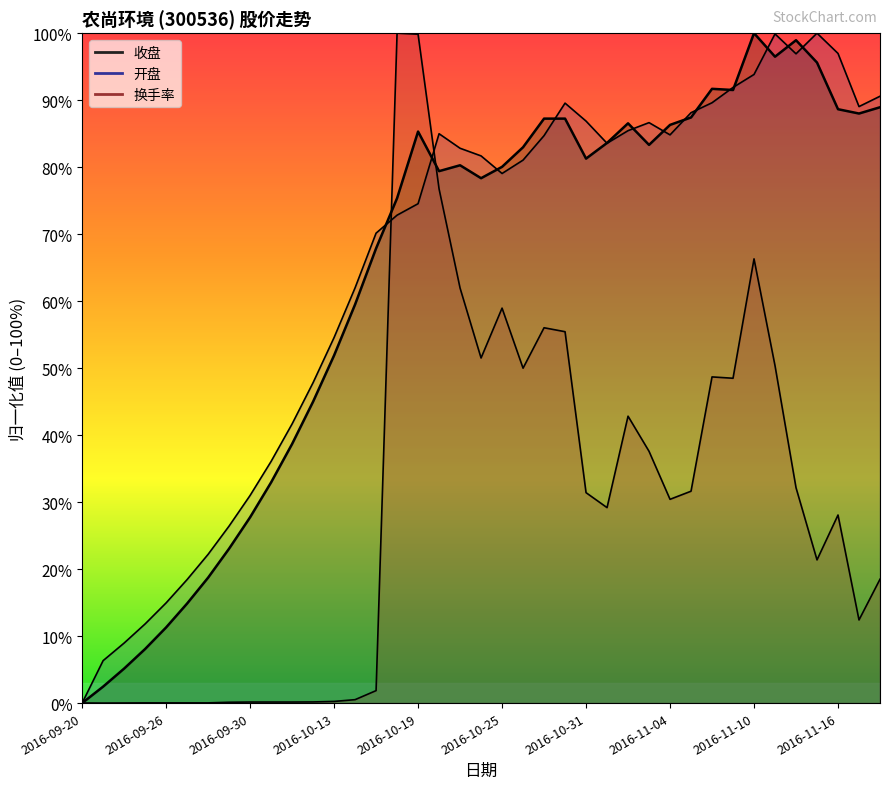

Does the chart display data point markers on the line(s)?

No